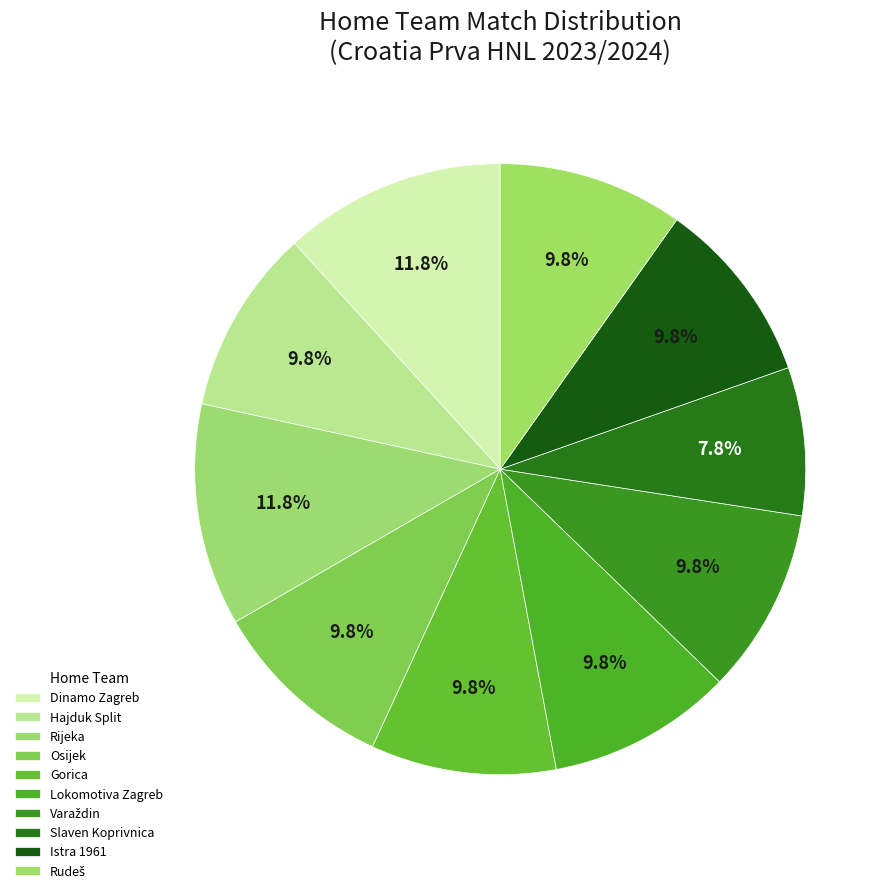

To the nearest percent, what percentage of the pie is Dinamo Zagreb?

12%